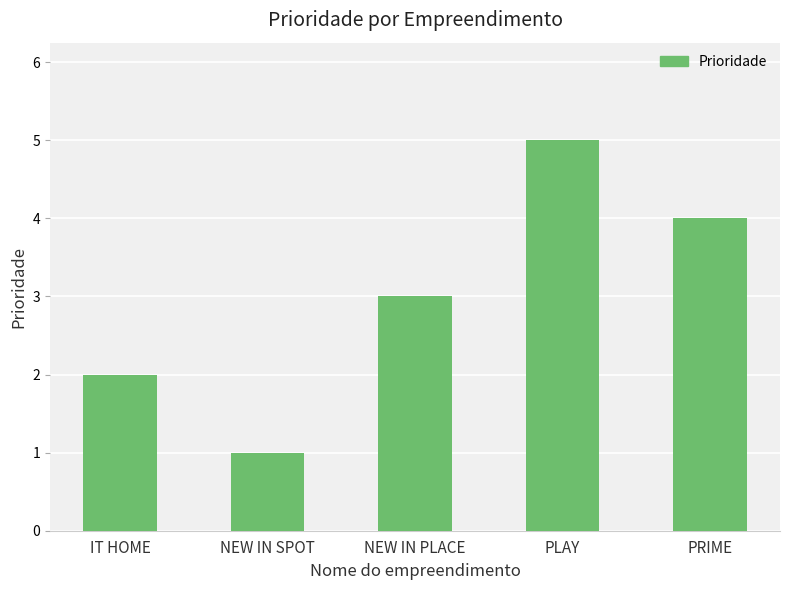

How many distinct data groups are displayed?

1